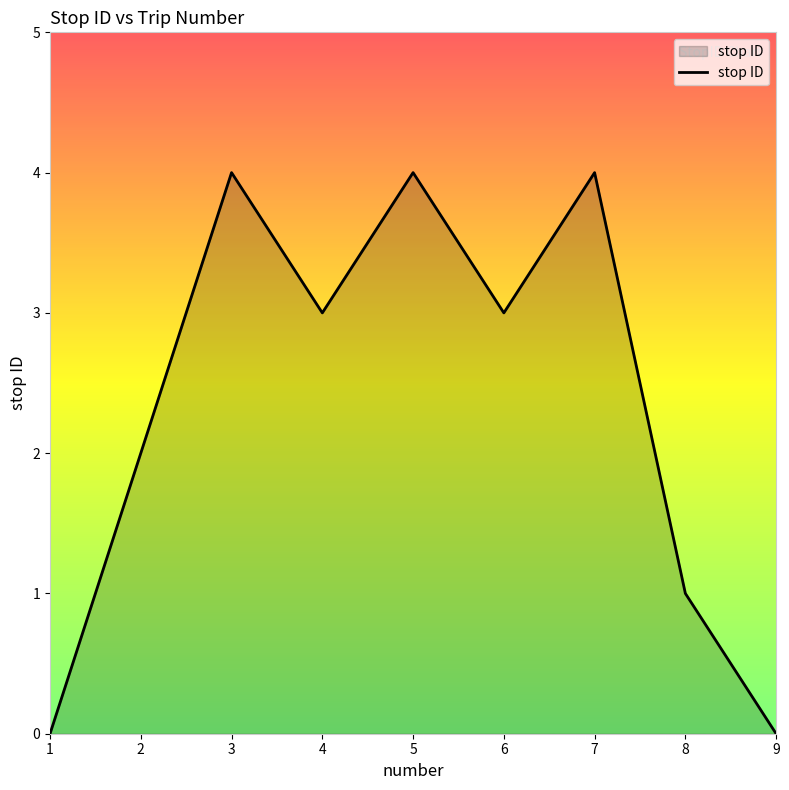

What is the difference between the maximum and minimum values?

4